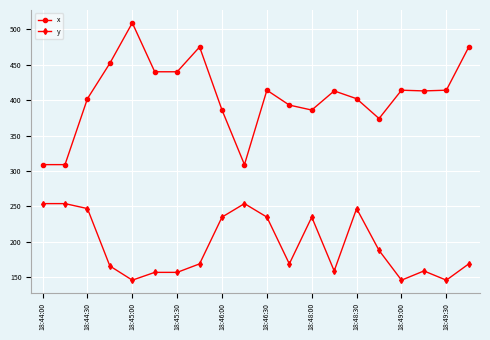

True or false: y and x intersect in this chart.

False